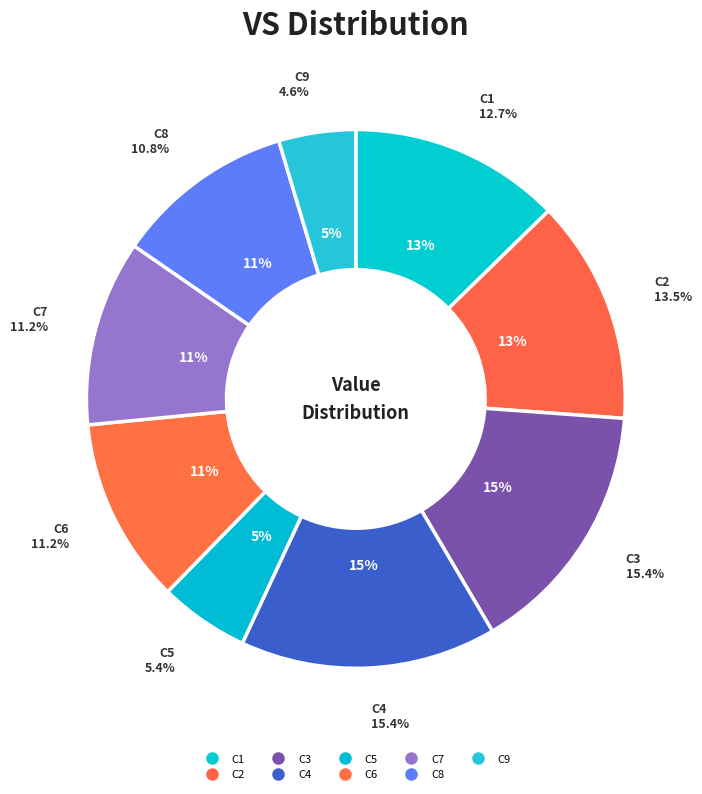

To the nearest percent, what portion does C3 represent?

15%